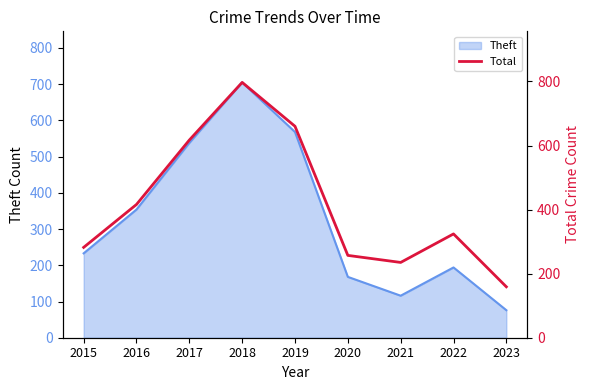

At which category does the data reach its first local valley?

2021